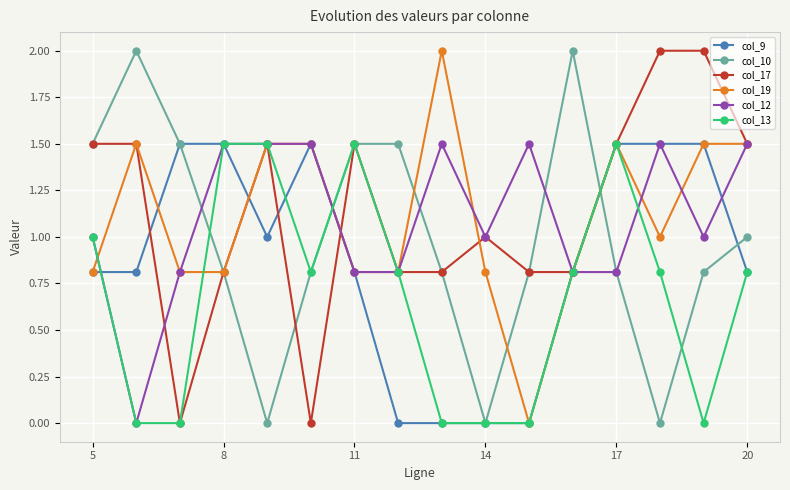

True or false: col_9 has more than 0 interior local peaks.

True